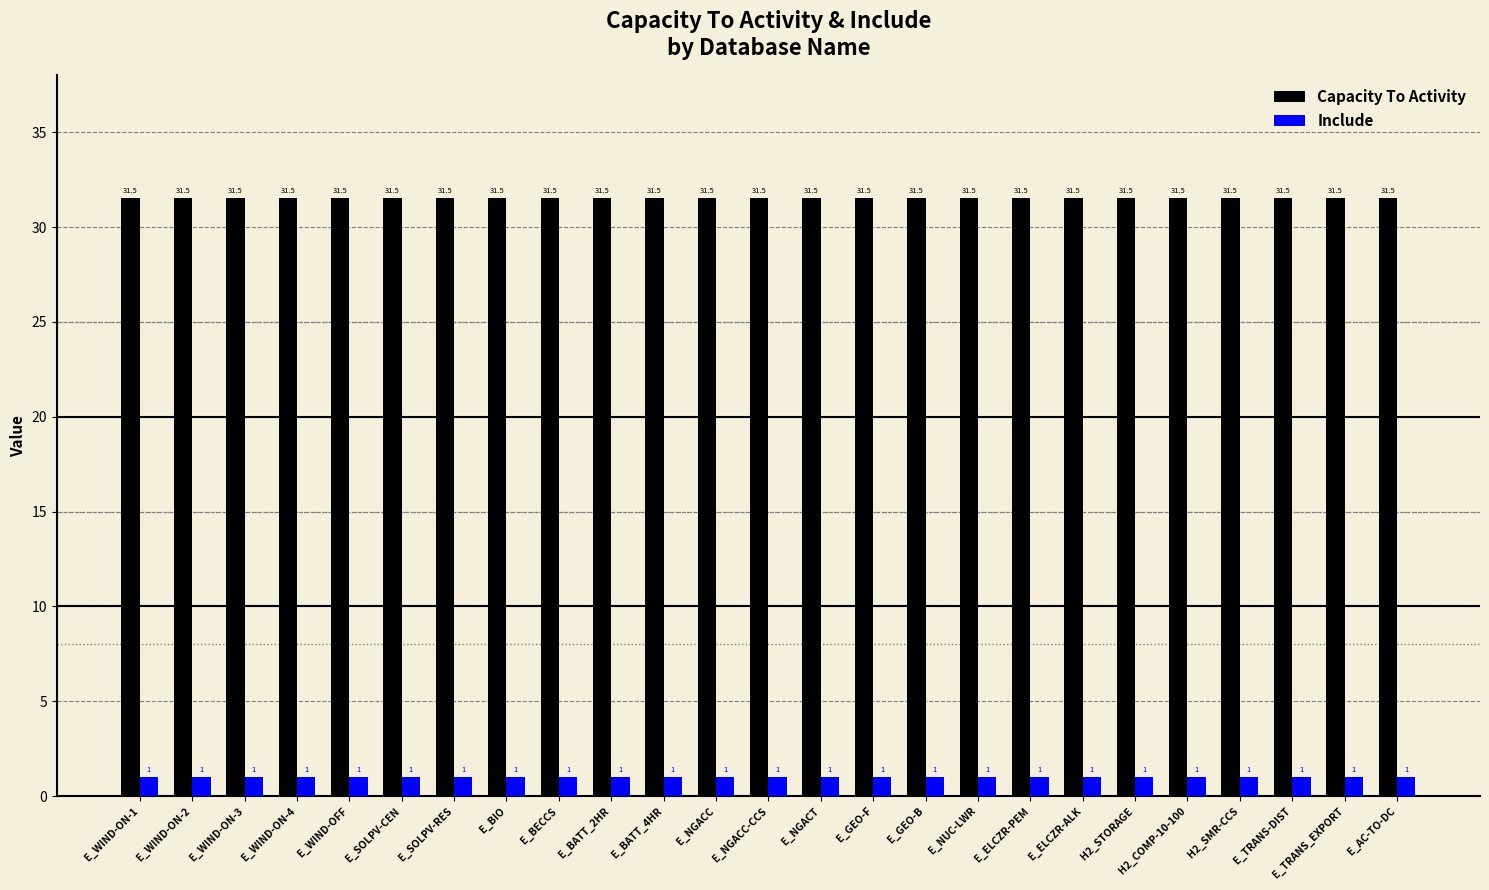

How many bars are there in total?

50